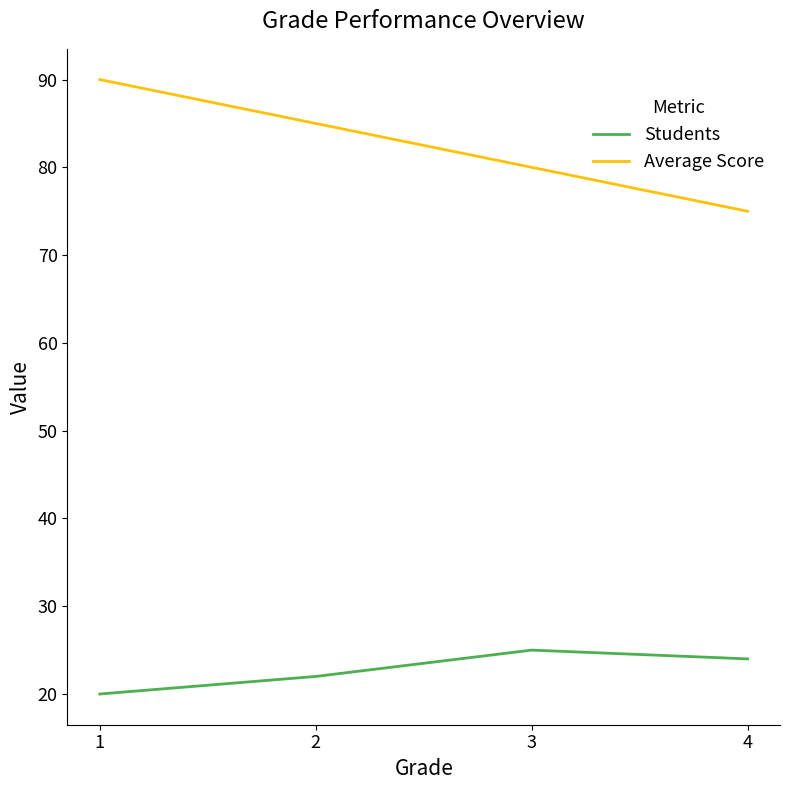

At how many categories does at least one series exceed 25?

4